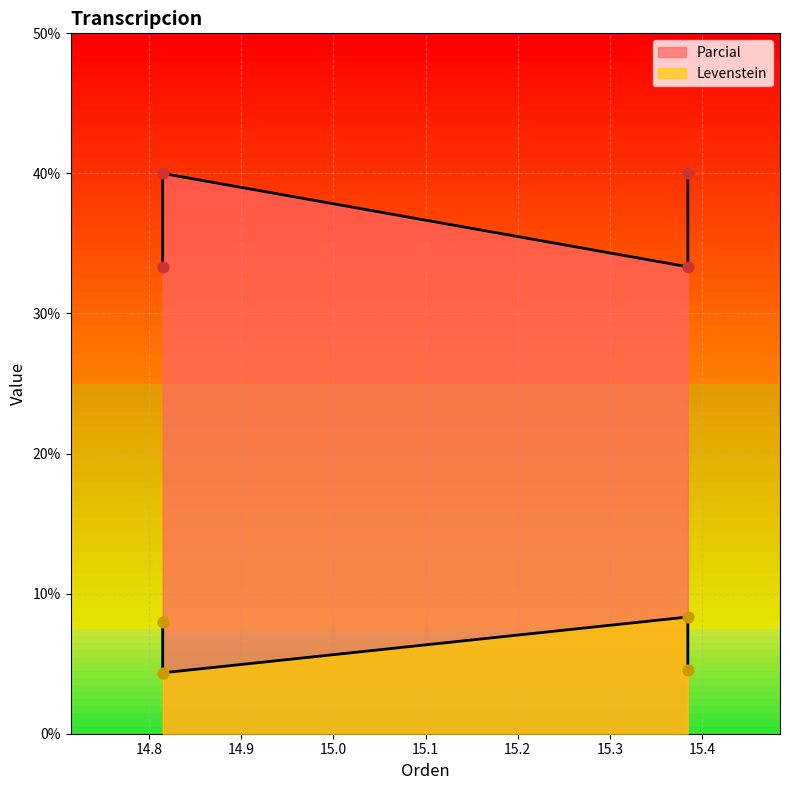

Which series contains the lowest Y value?

Levenstein